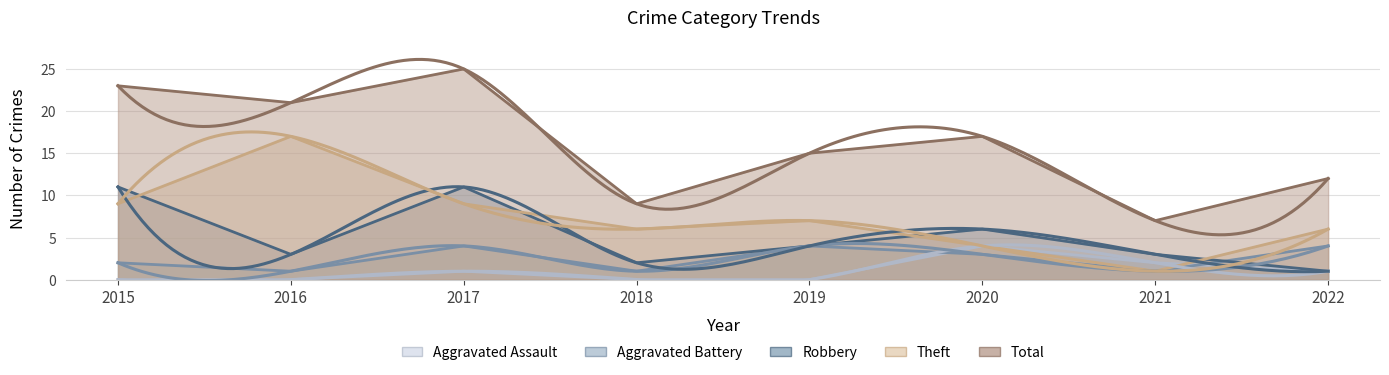

What is the minimum value for Total?

7